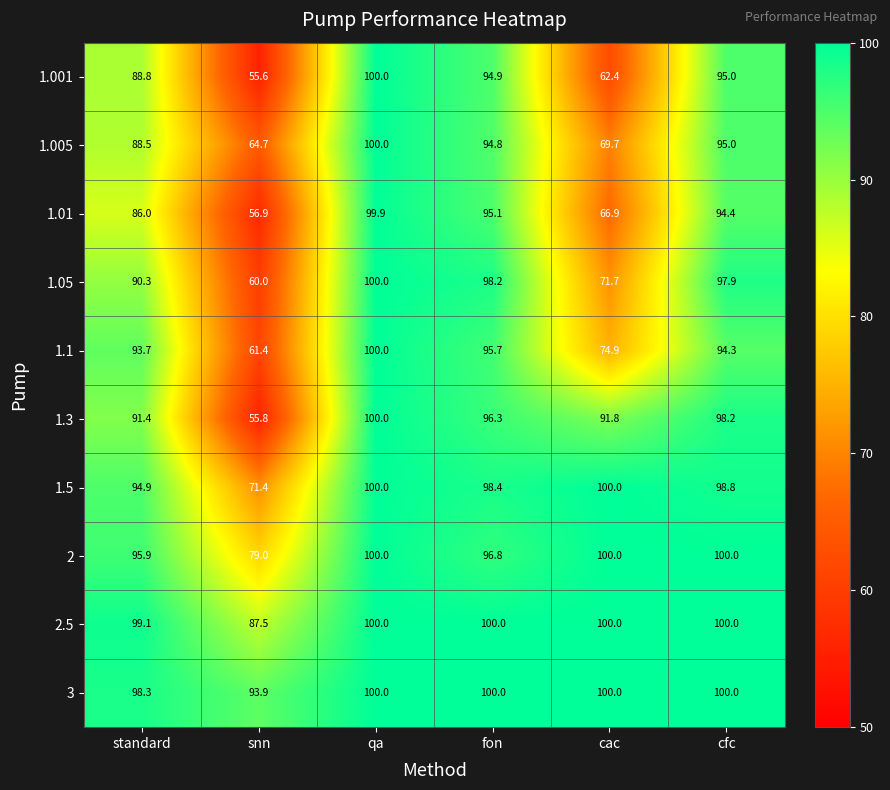

Which series has the largest range (max minus min)?

1.001